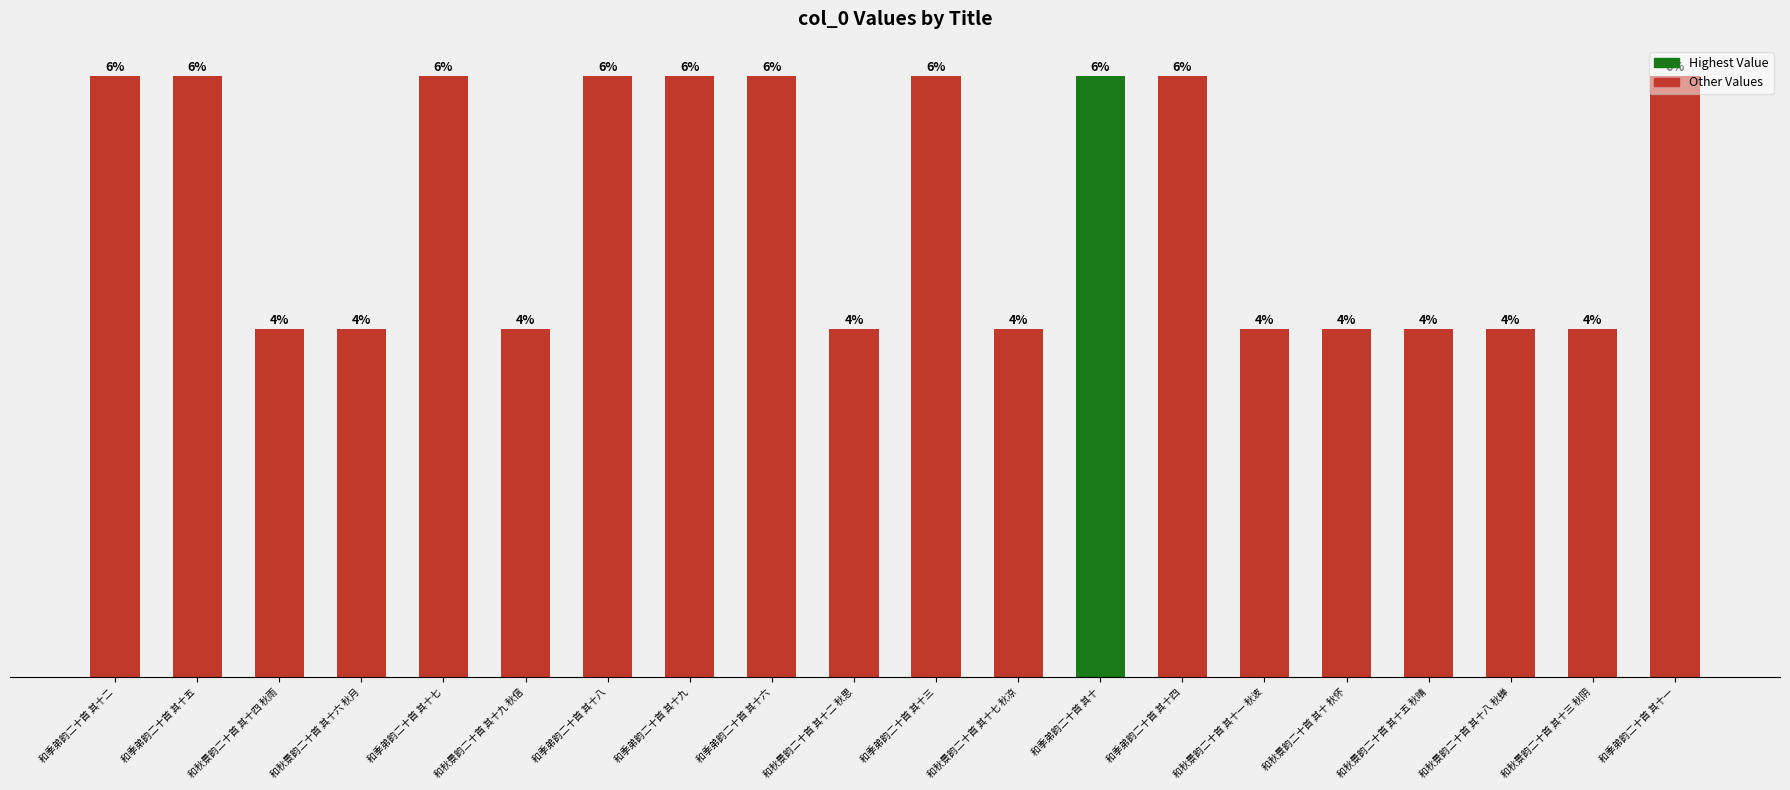

What is the sum of the values at 和季弟韵二十首 其十四 and 和季弟韵二十首 其十九?

1753783